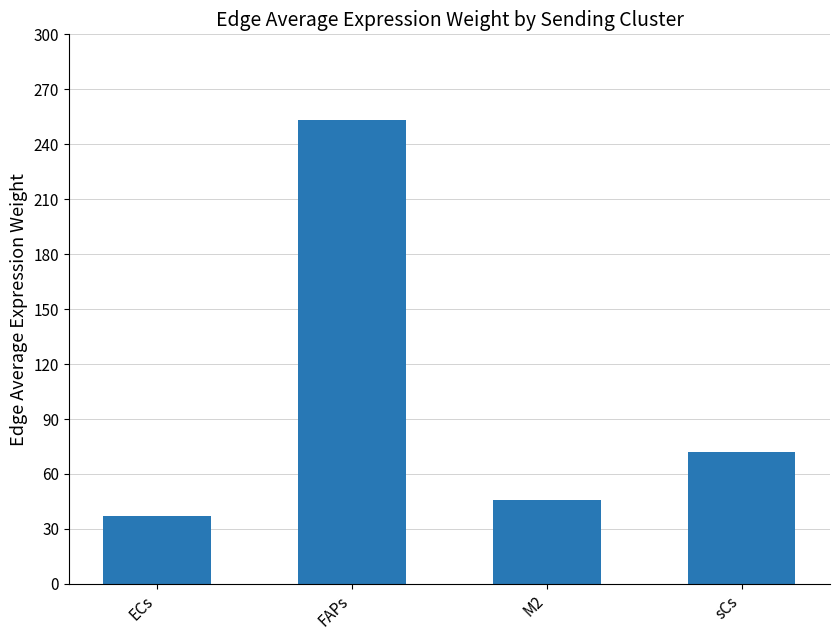

At which label is the value closest to 145?

sCs